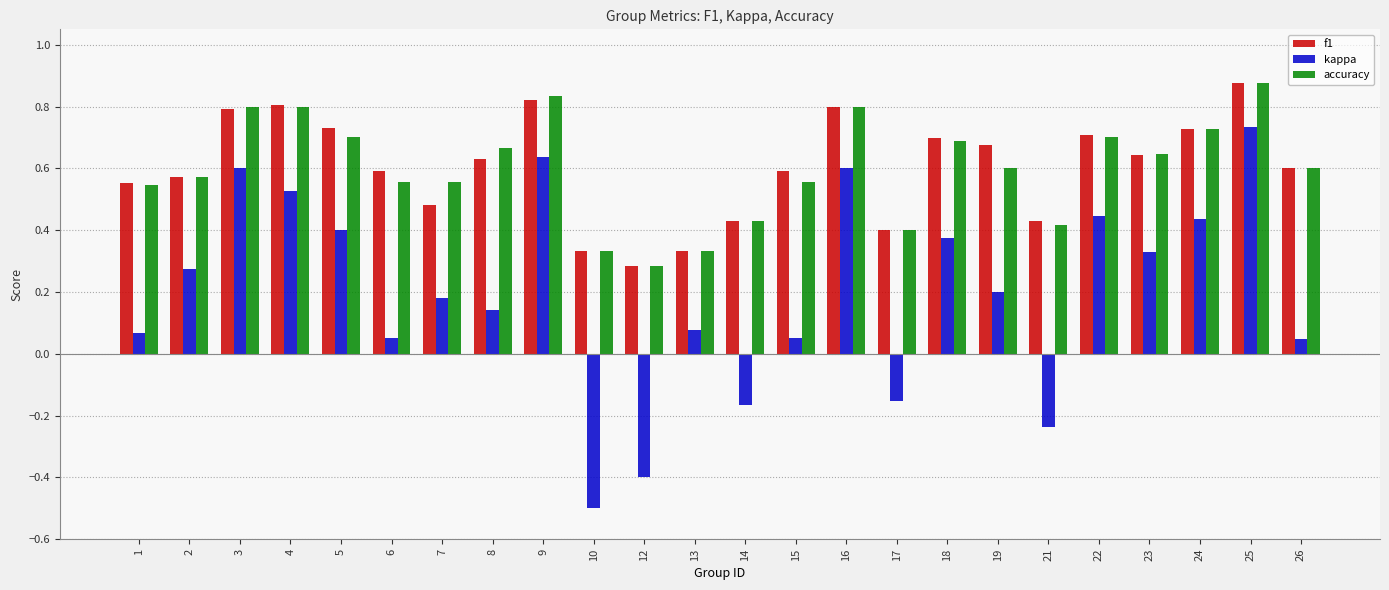

Count the number of categories in the chart.

24